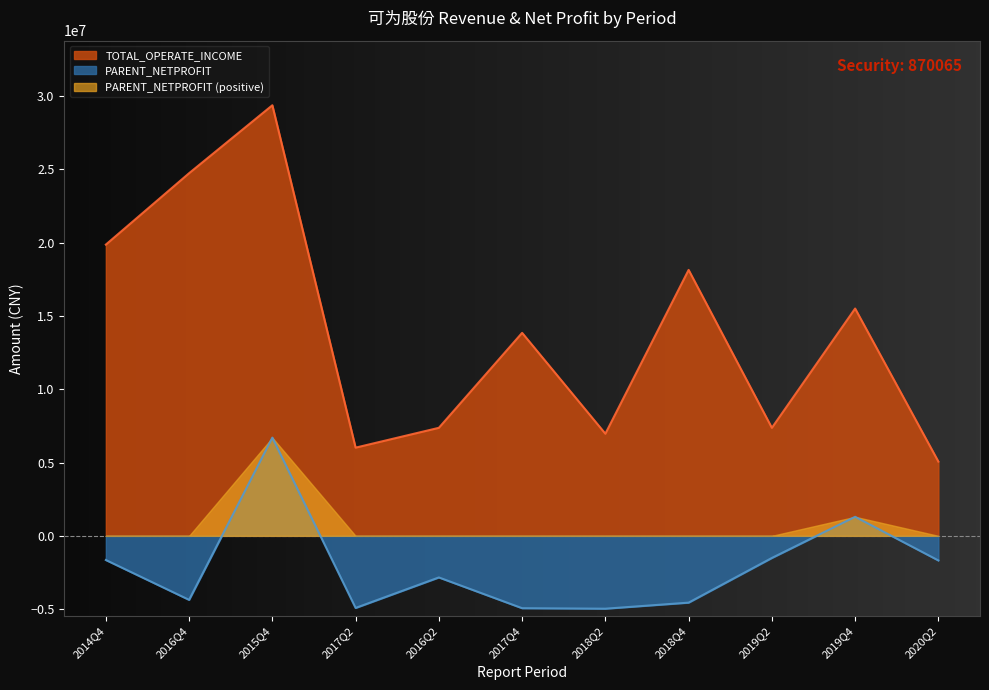

What position from the right is 2017Q2?

8